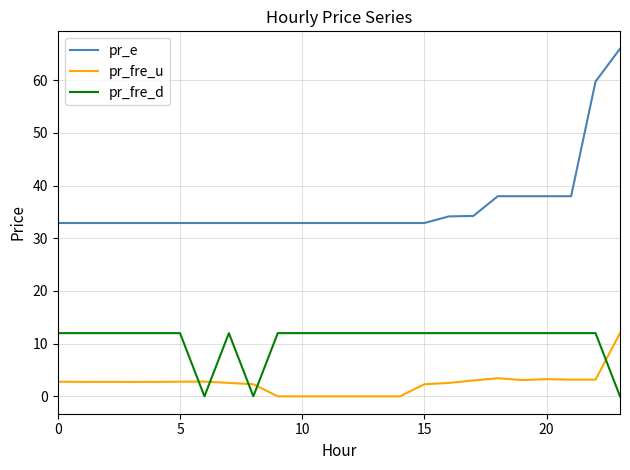

Rank the series by their average value, from highest to lowest.

pr_e, pr_fre_d, pr_fre_u